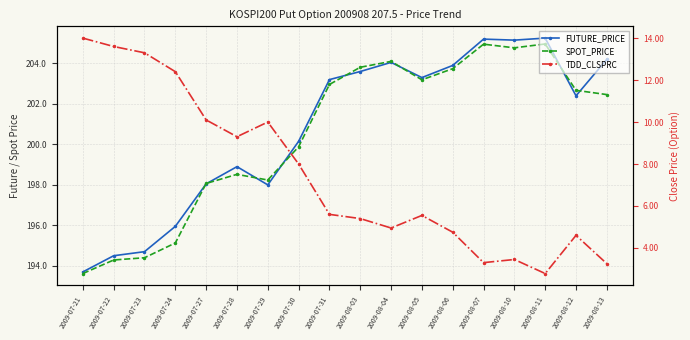

Does the chart have visible grid lines?

Yes